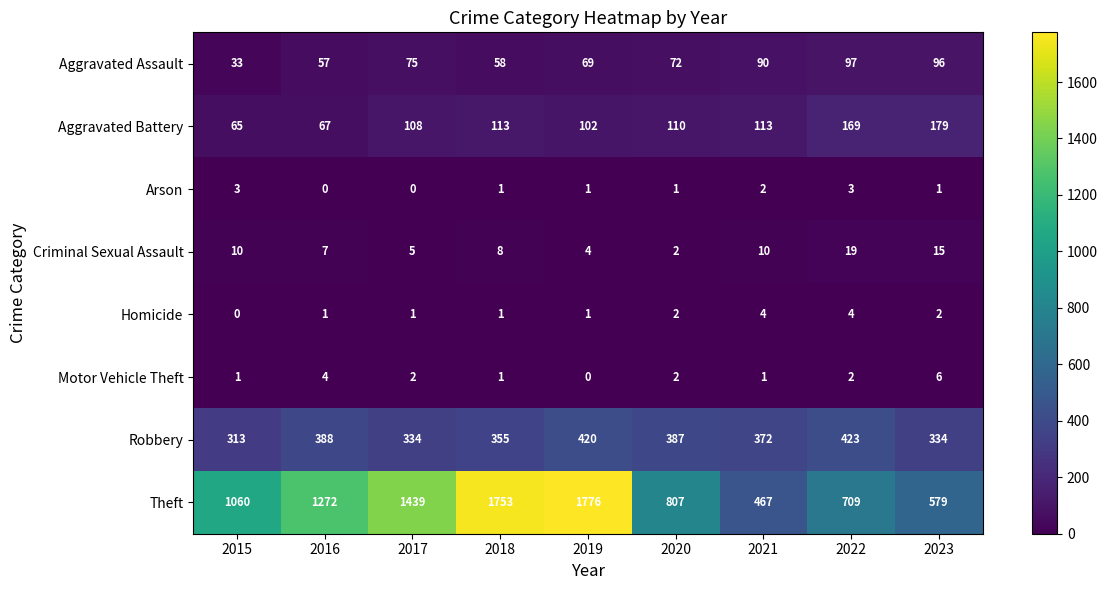

Which series has the largest range (max minus min)?

Theft